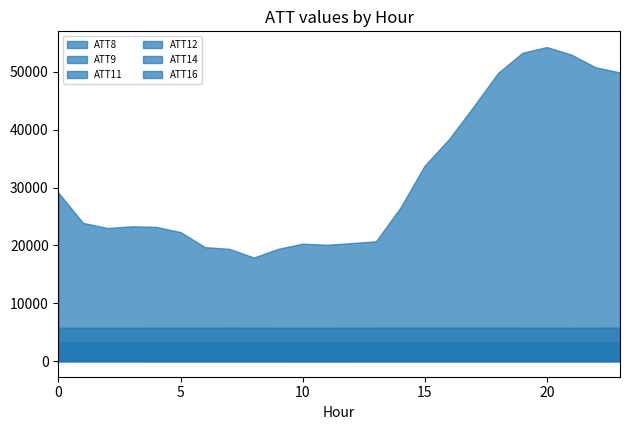

List the series in order of their peak value, highest first.

ATT8, ATT11, ATT16, ATT12, ATT9, ATT14